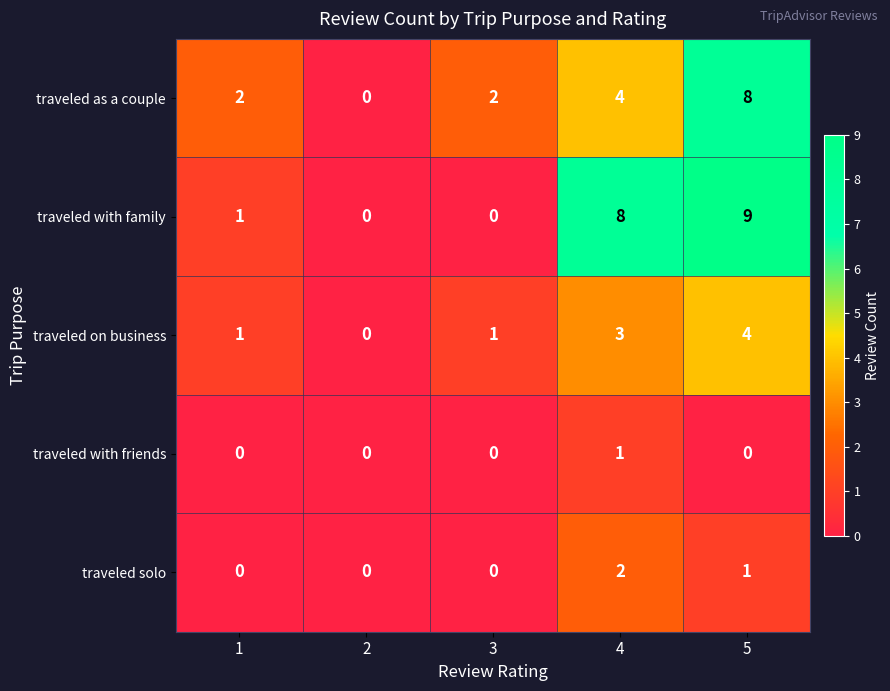

What is the difference between the traveled as a couple values at 2 and 4?

4